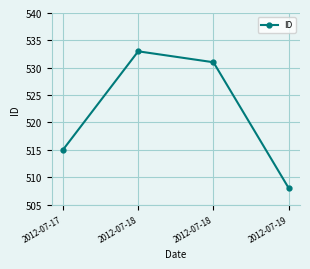

The chart shows a value of 533 at 2012-07-18. True or false?

True